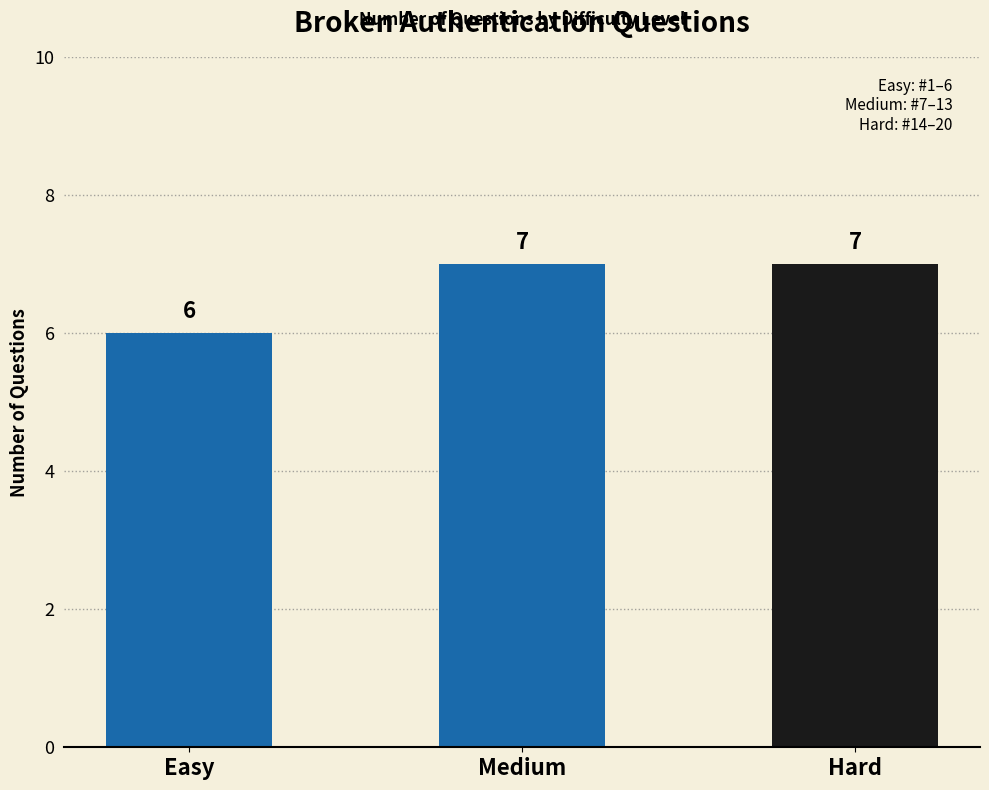

How many series are shown in this chart?

1